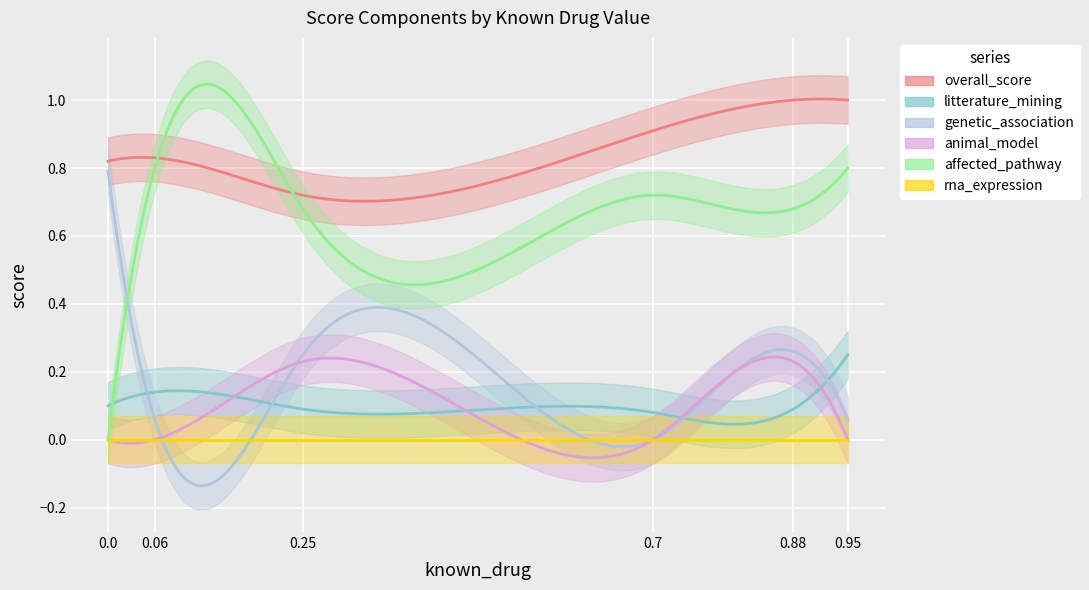

The affected_pathway series shows 0.8 at 0.06. True or false?

True